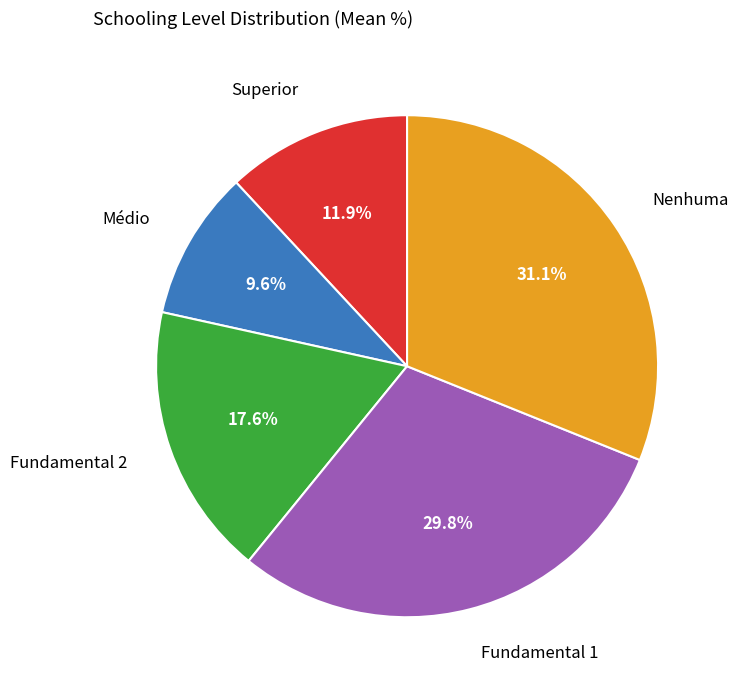

Does any single category account for the majority?

No